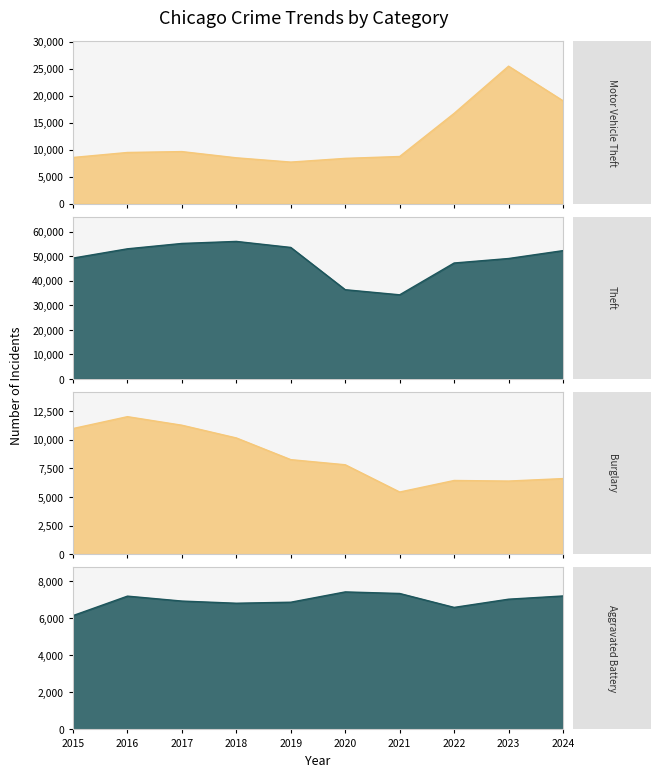

True or false: Theft has more than 1 points higher than both neighbors.

False